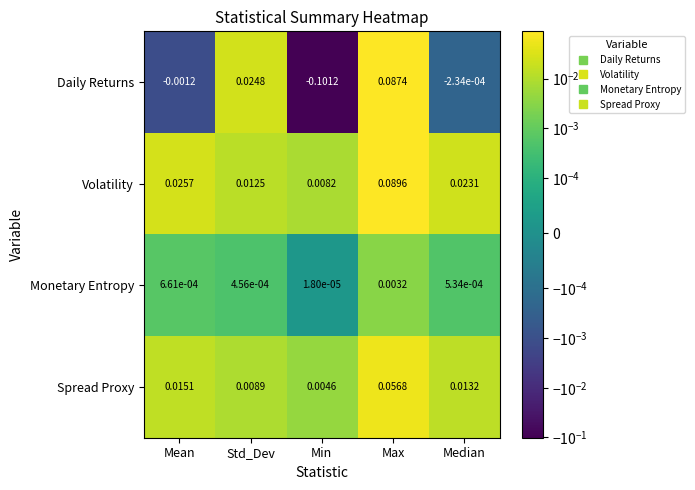

At which category does the chart reach its minimum across all series?

Min